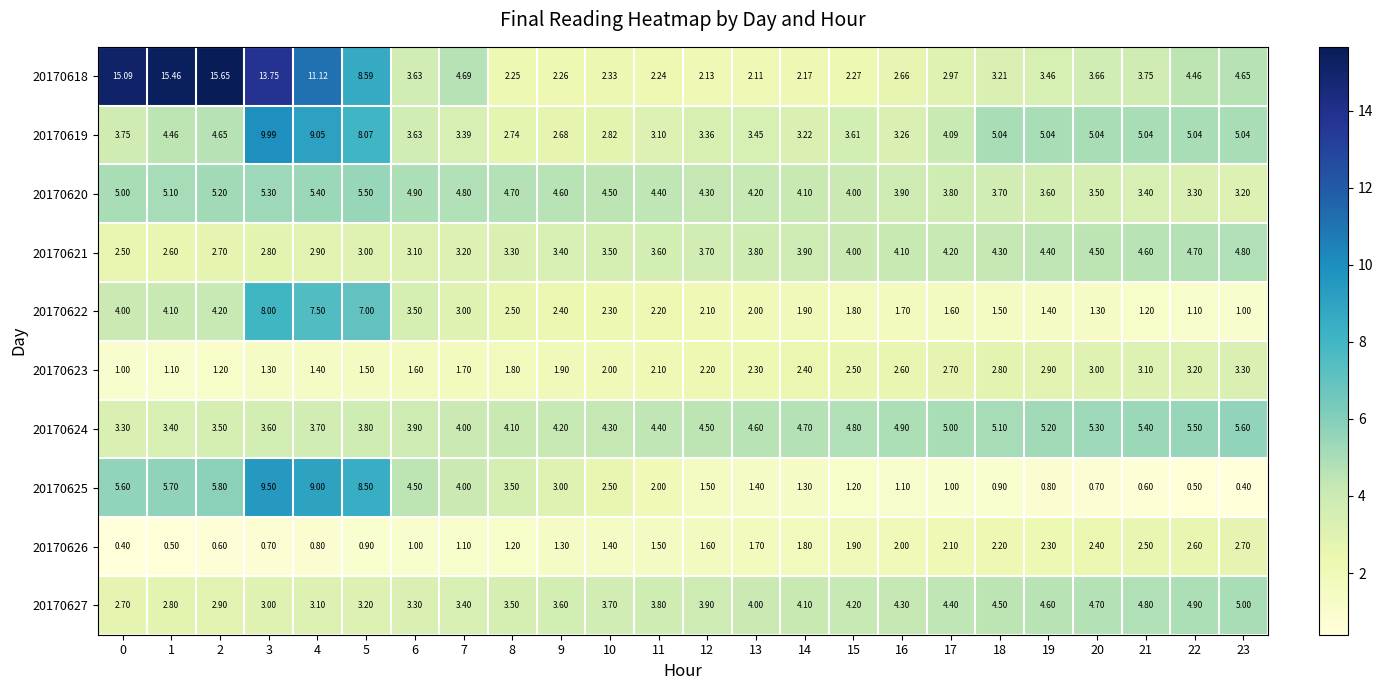

Is the value of 20170626 at 8 greater than the value of 20170622 at 15?

No